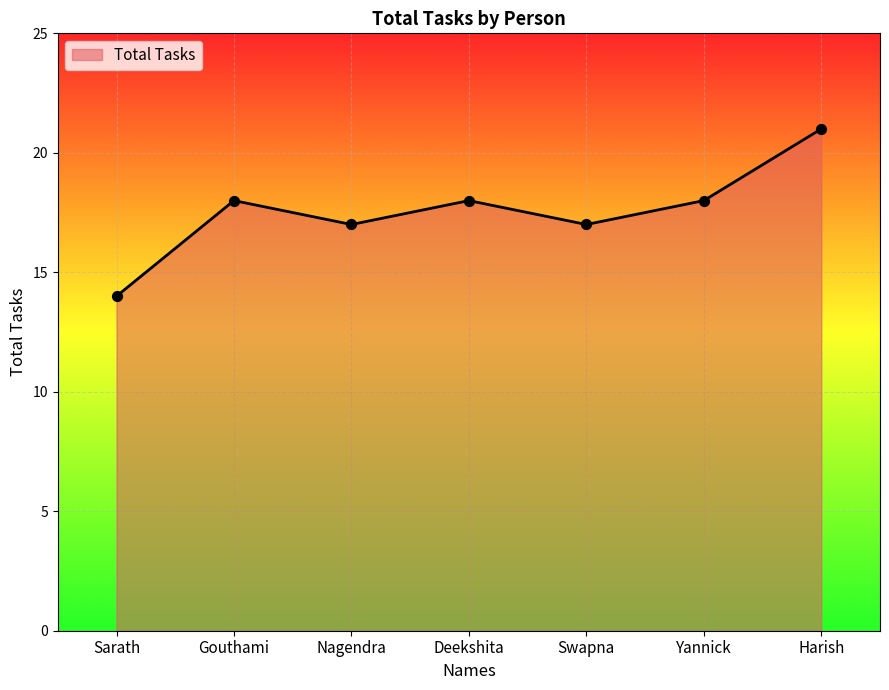

Approximately how many times larger is the value at Sarath compared to Gouthami?

0.8